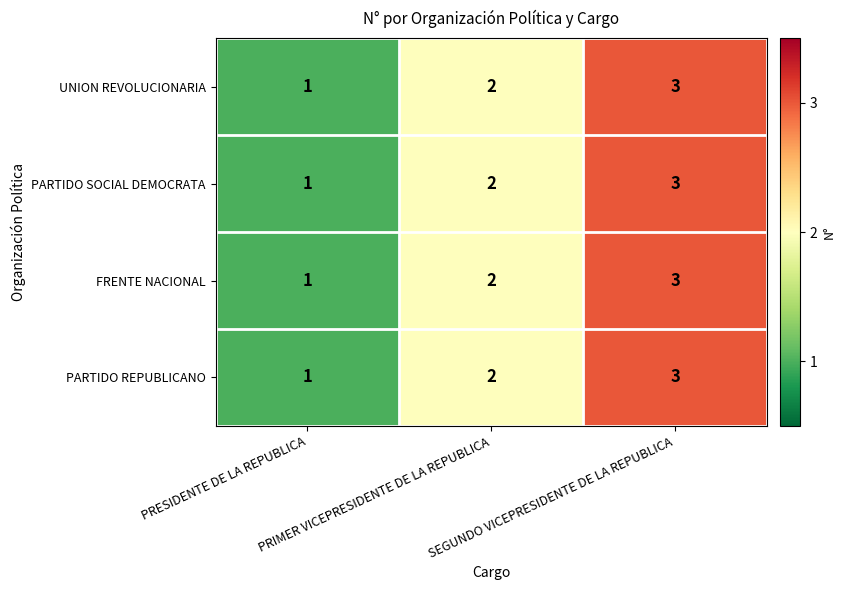

What is the highest value of the PARTIDO REPUBLICANO series?

3